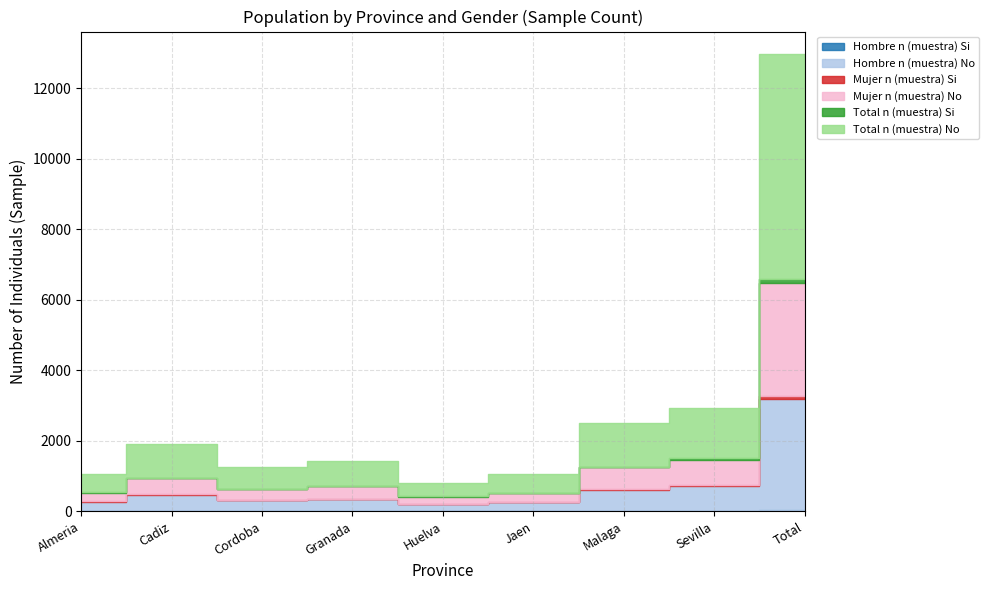

What is the value of the Mujer n (muestra) Si point at the 9th from the left?

78